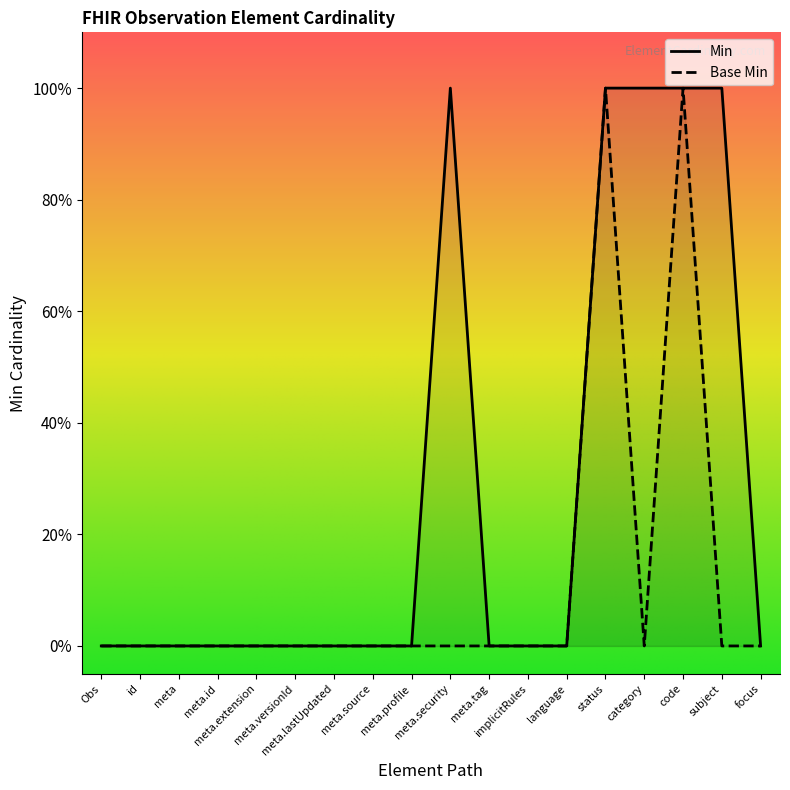

Reading right to left, transcribe all the data shown in this chart.

Min: 0	1	1	1	1	0	0	0	1	0	0	0	0	0	0	0	0	0
Base Min: 0	0	1	0	1	0	0	0	0	0	0	0	0	0	0	0	0	0